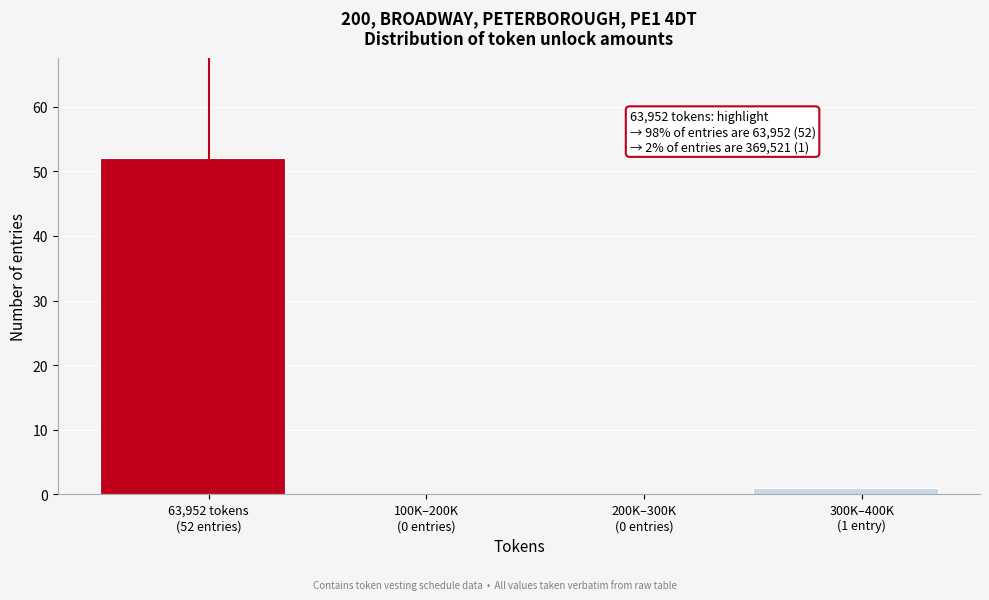

What is the sum of all values?

53